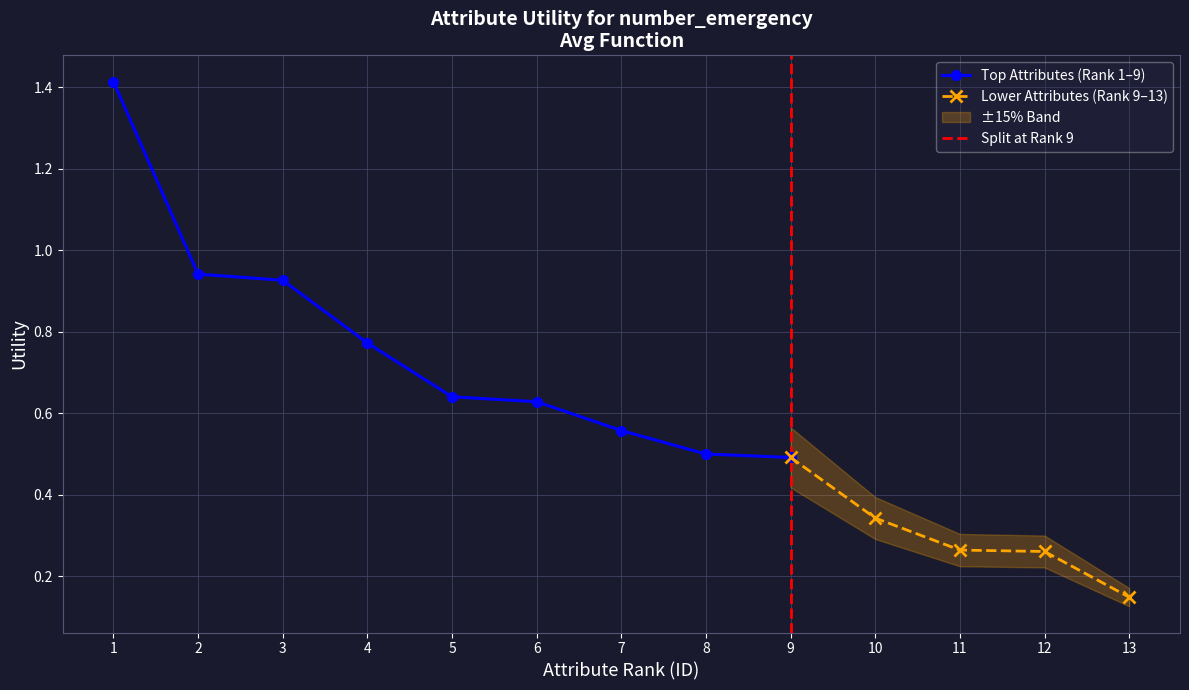

True or false: there are more than 2 points higher than both neighbors.

False